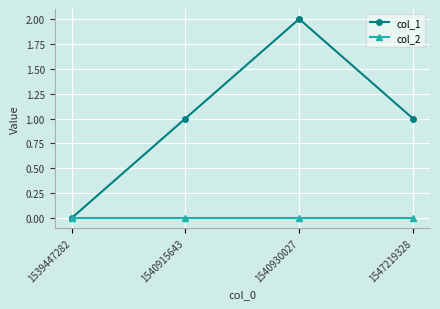

At which category is the sum across all series the highest?

1540930027